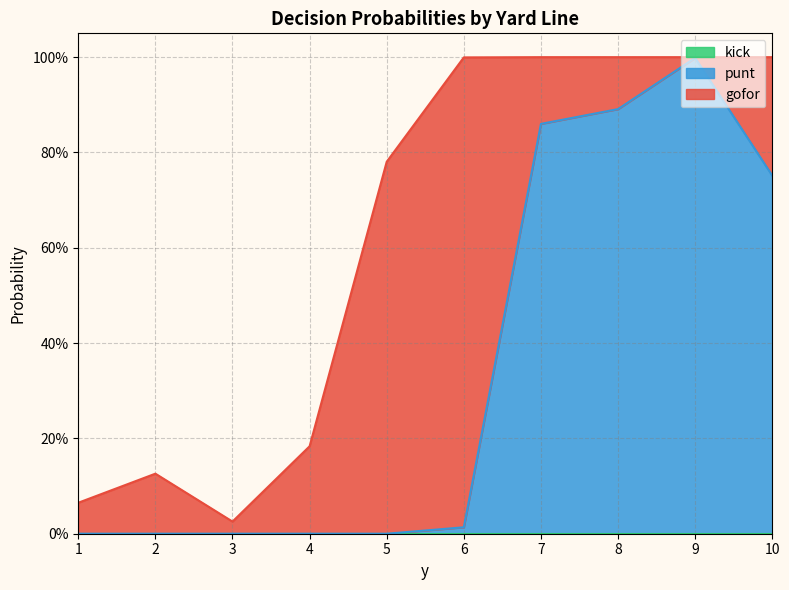

True or false: gofor has a value of 0.2 at 8.

False